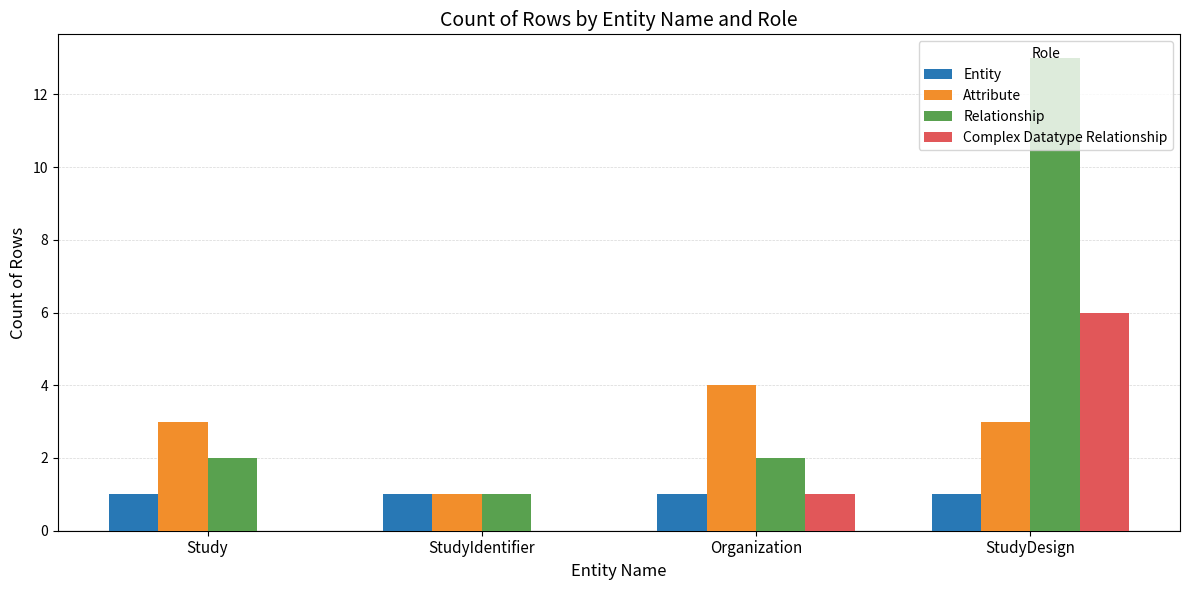

Are the bars grouped side by side (vs. stacked)?

Yes